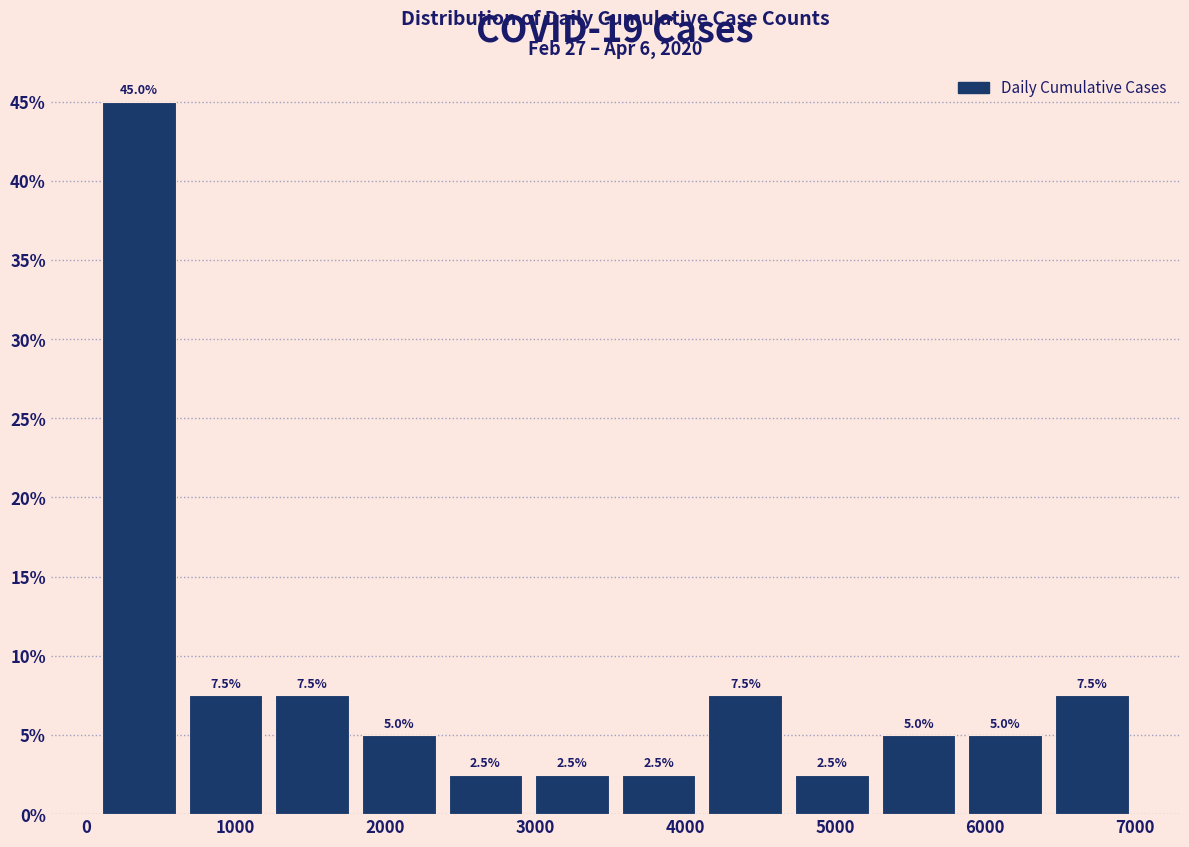

Reading left to right, transcribe this chart: for each bar, give the range it covers on the x-axis and its height. The bar edges are not printed on the chart, so give them approximately, as read against the axis.

100 to 600: 45.0
600 to 1200: 7.5
1200 to 1800: 7.5
1800 to 2400: 5.0
2400 to 3000: 2.5
3000 to 3500: 2.5
3500 to 4100: 2.5
4100 to 4700: 7.5
4700 to 5300: 2.5
5300 to 5800: 5.0
5800 to 6400: 5.0
6400 to 7000: 7.5